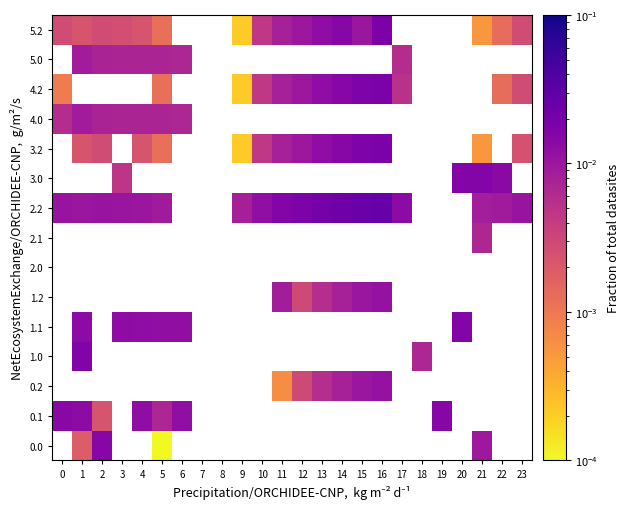

At which label does 0.0 reach its peak?

2